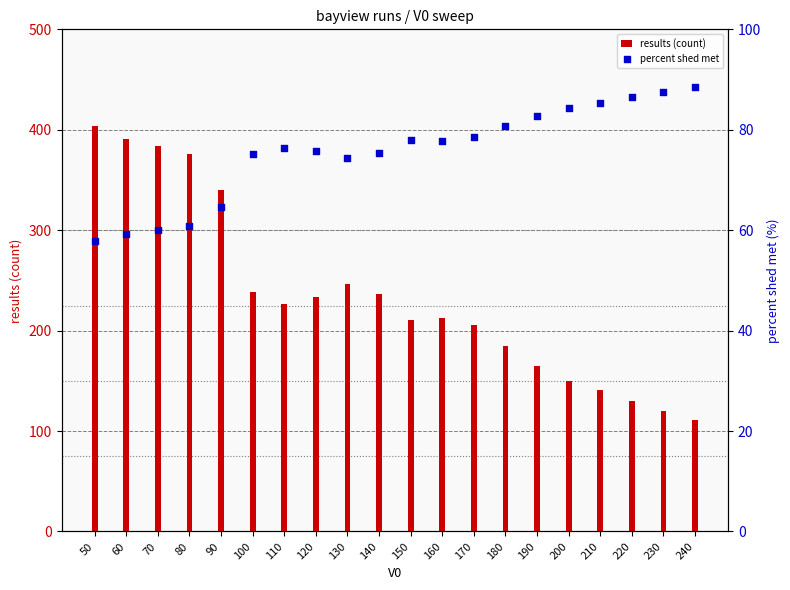

What is the total value across all series at 230?

207.5